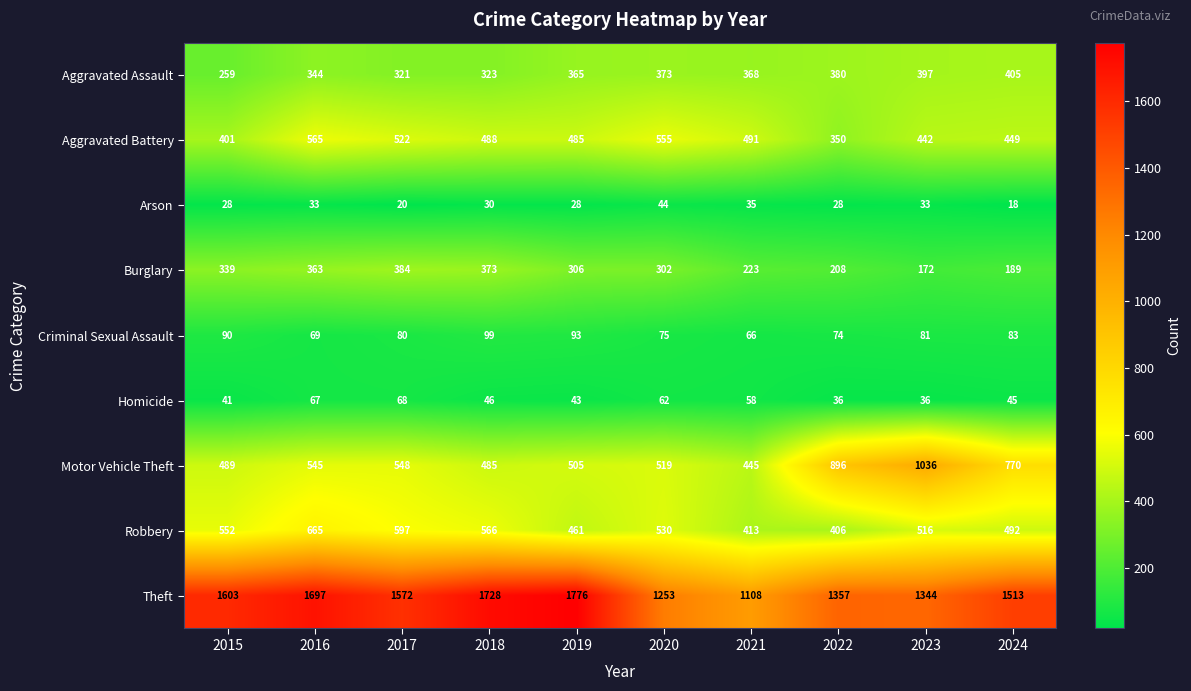

What is the average value of the Robbery series?

520